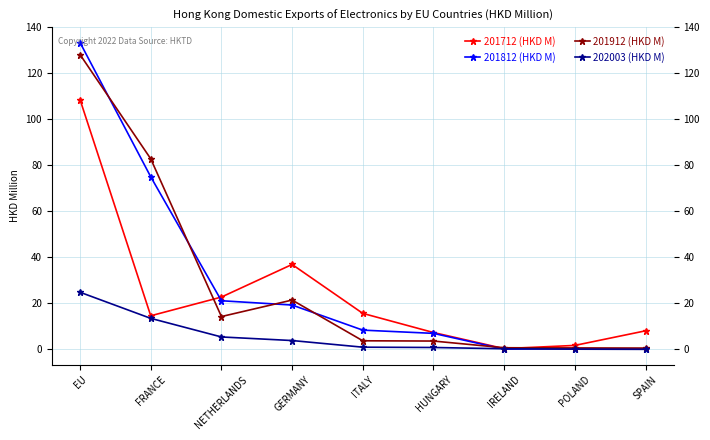

What is the spread (max minus min) of values at EU?

108.5